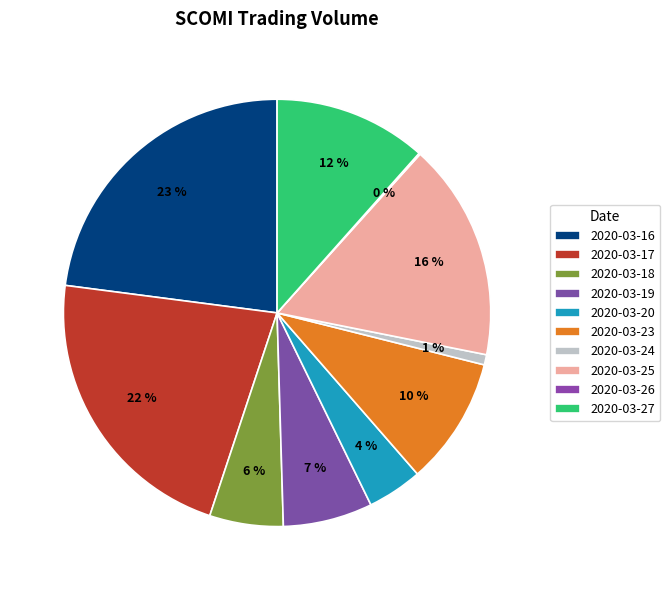

The 2020-03-23 slice represents 10% of the pie. True or false?

True